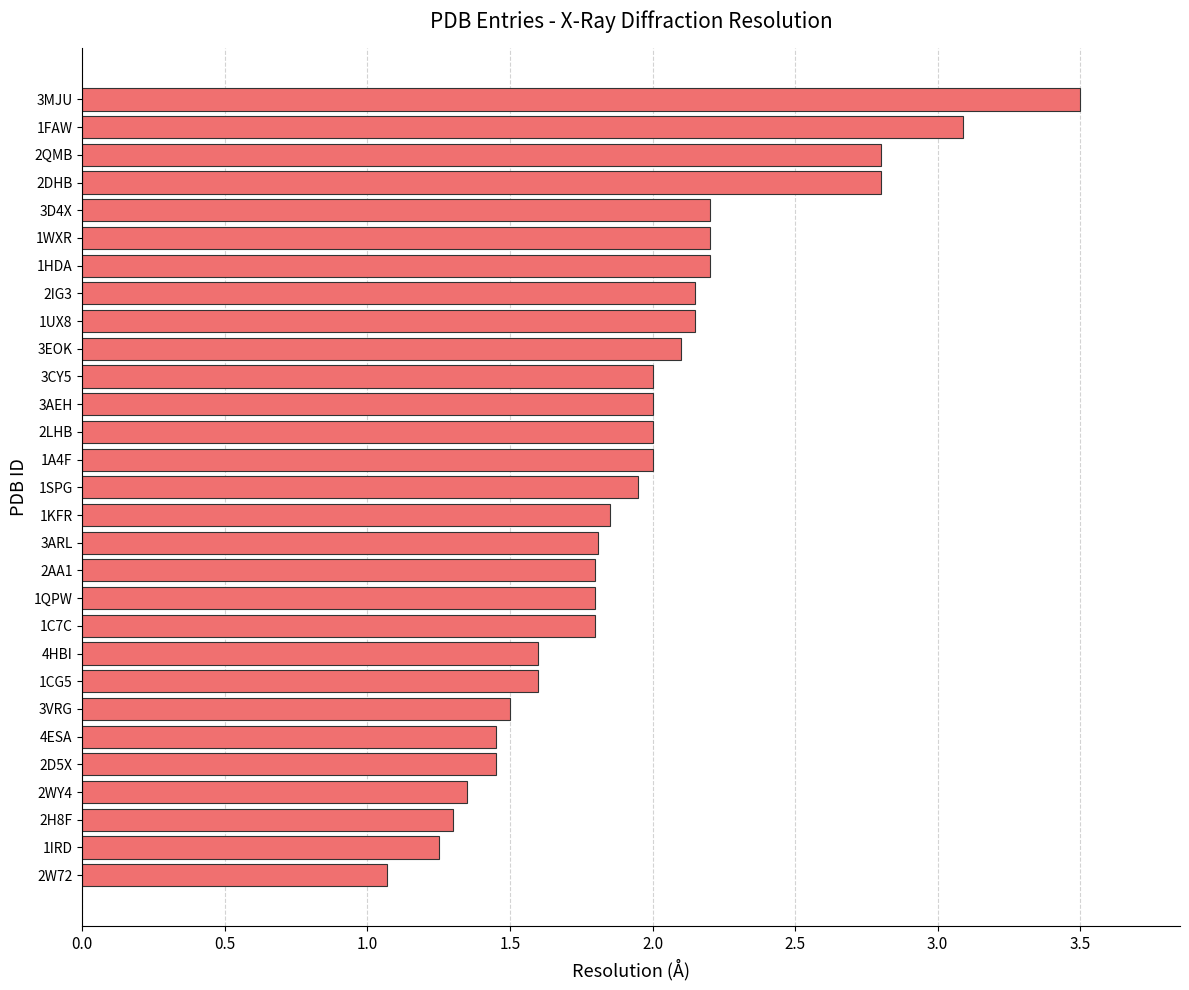

The value at 2WY4 is 0.4. True or false?

False